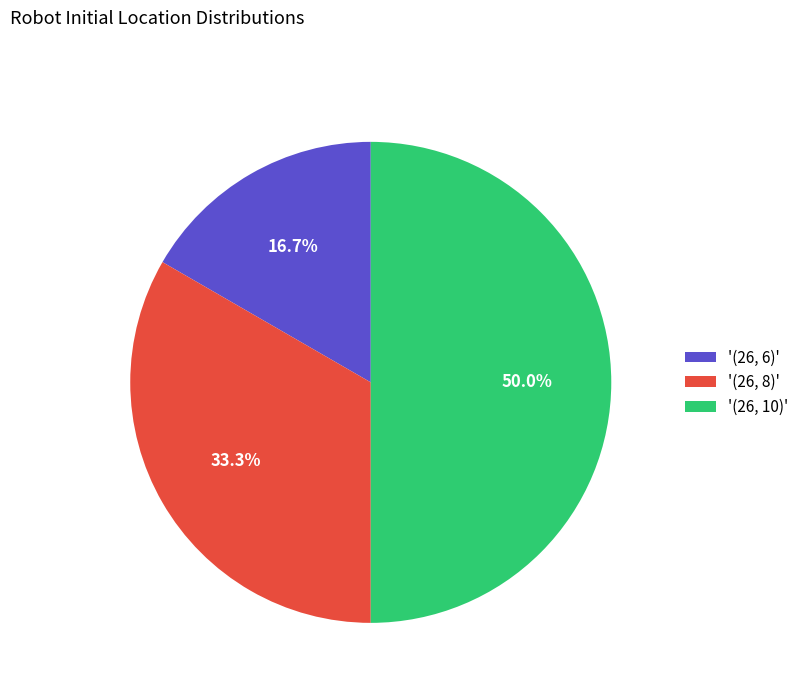

Do '(26, 10)' and '(26, 8)' together represent more than half of the pie?

Yes